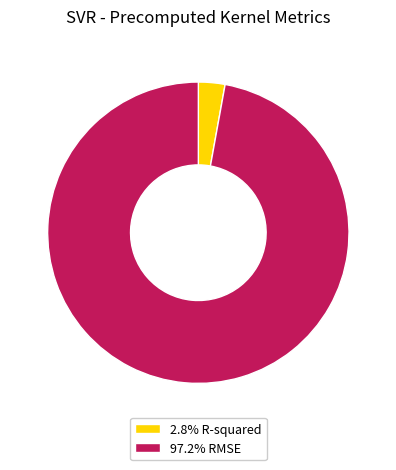

Does any single category account for the majority?

Yes